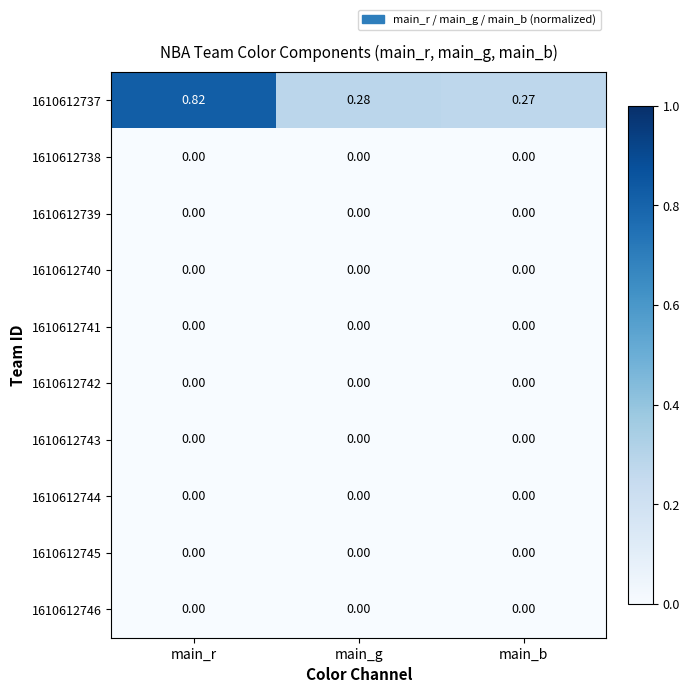

How many data points does each series have?

3